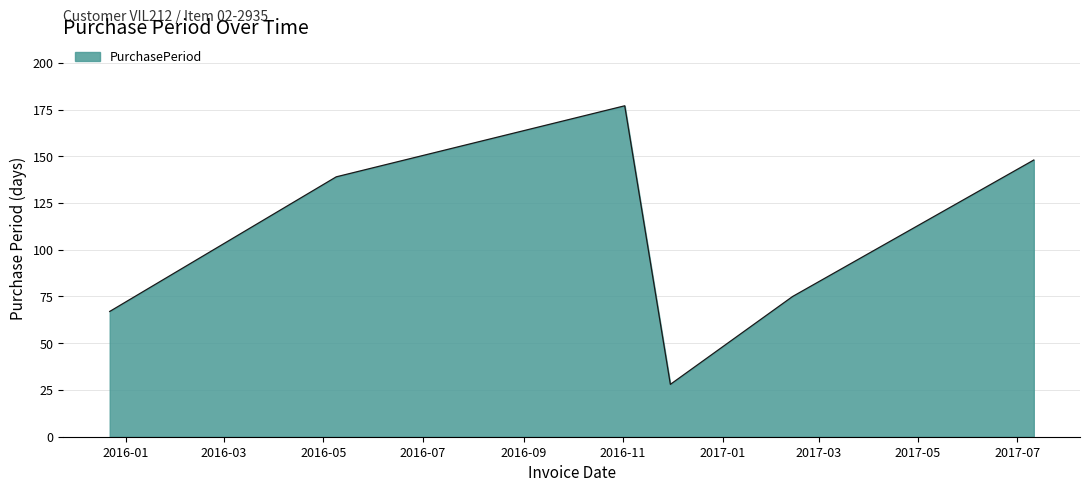

Reading left to right, what are all the values shown in this chart?

67	139	177	28	75	148